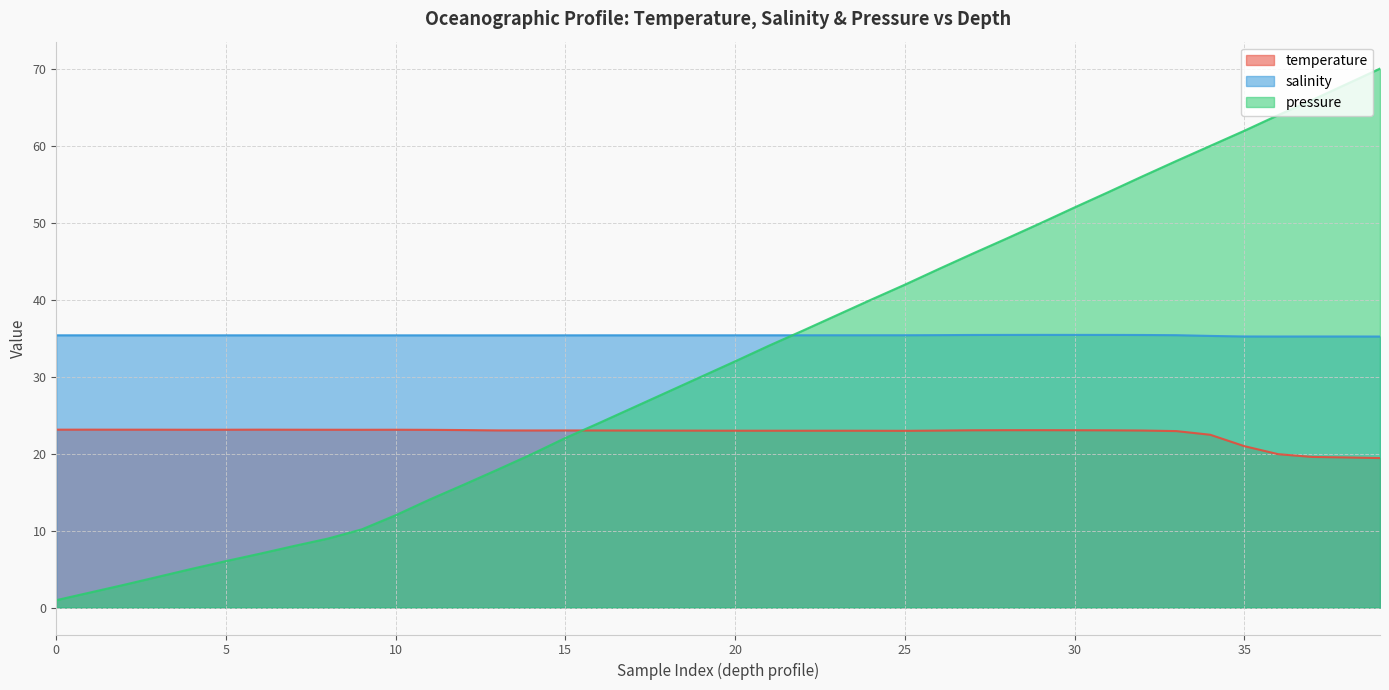

How many series are shown in this chart?

3